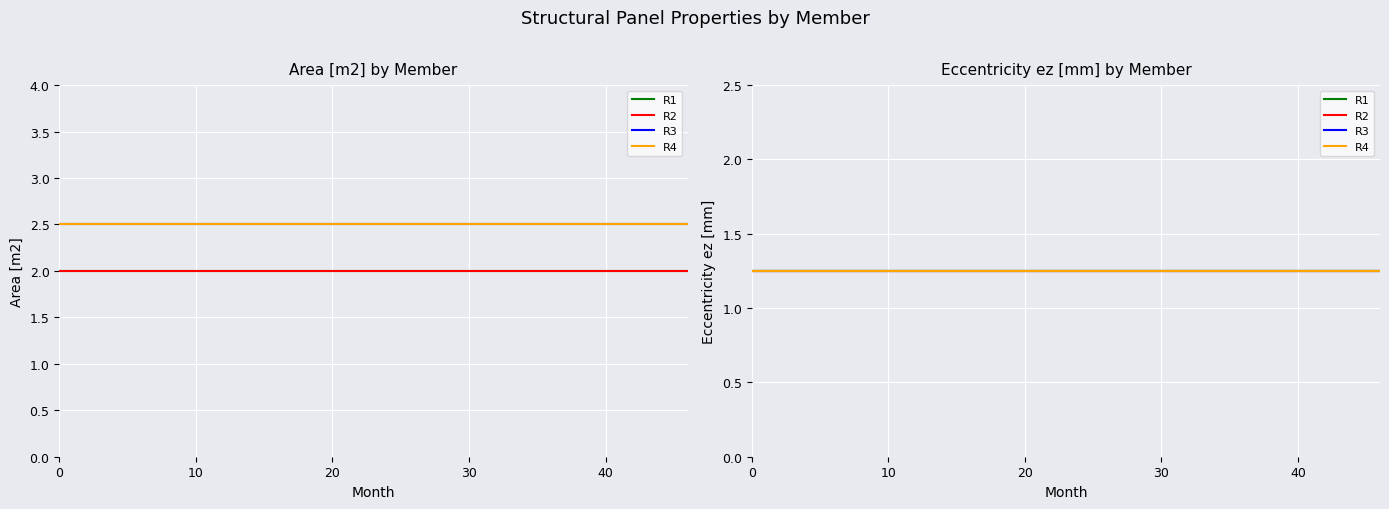

What is the smallest value displayed?

1.2